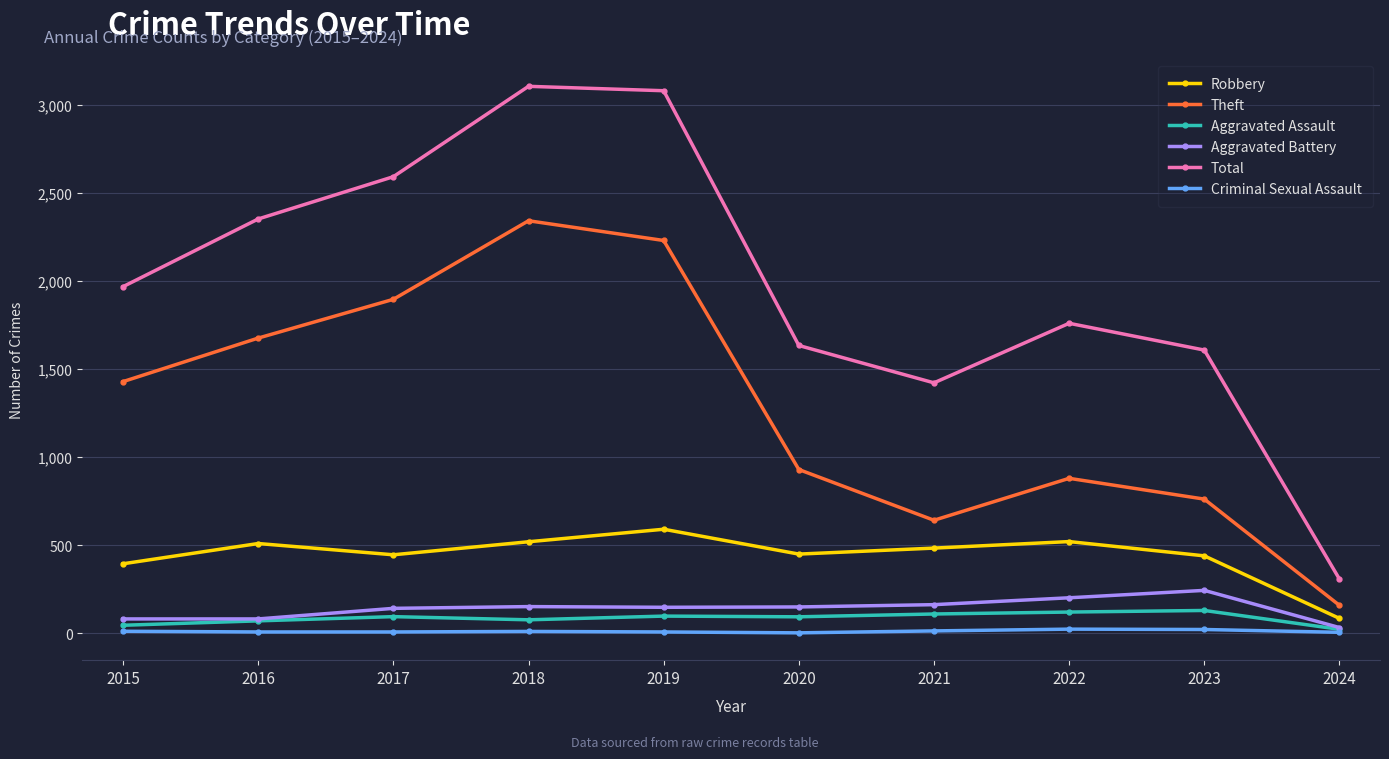

How many series are shown in this chart?

6